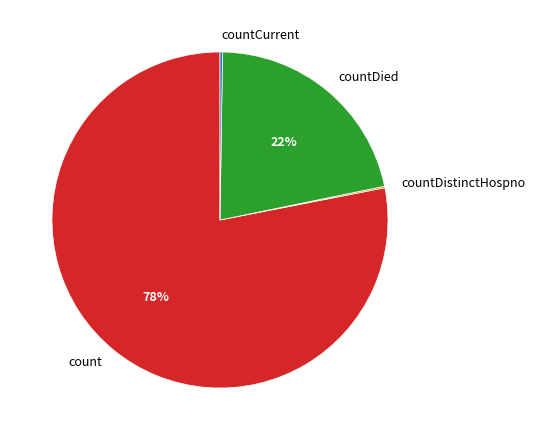

Is count the majority of the pie?

Yes